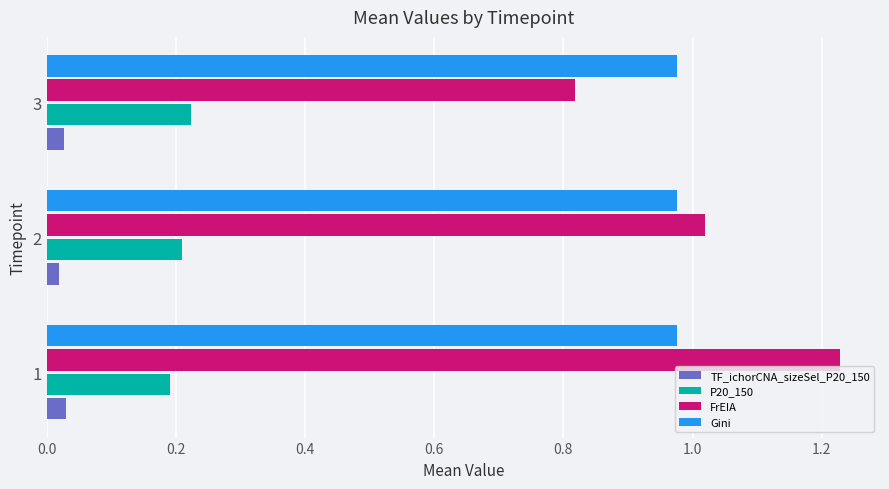

Which series changed the most between 2 and 3?

FrEIA